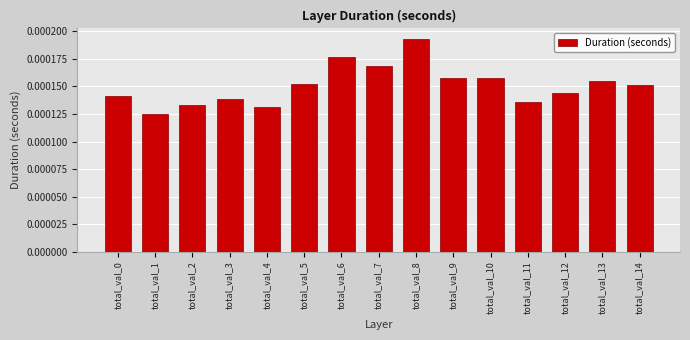

Where is the data nearest to the value 0?

total_val_1